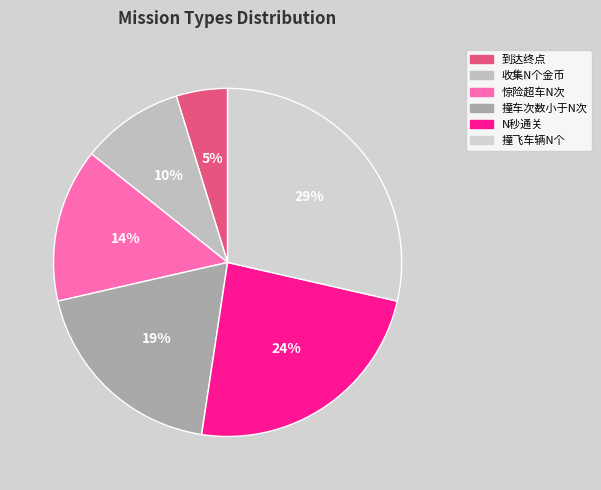

True or false: 撞车次数小于N次 accounts for 25% of the total.

False